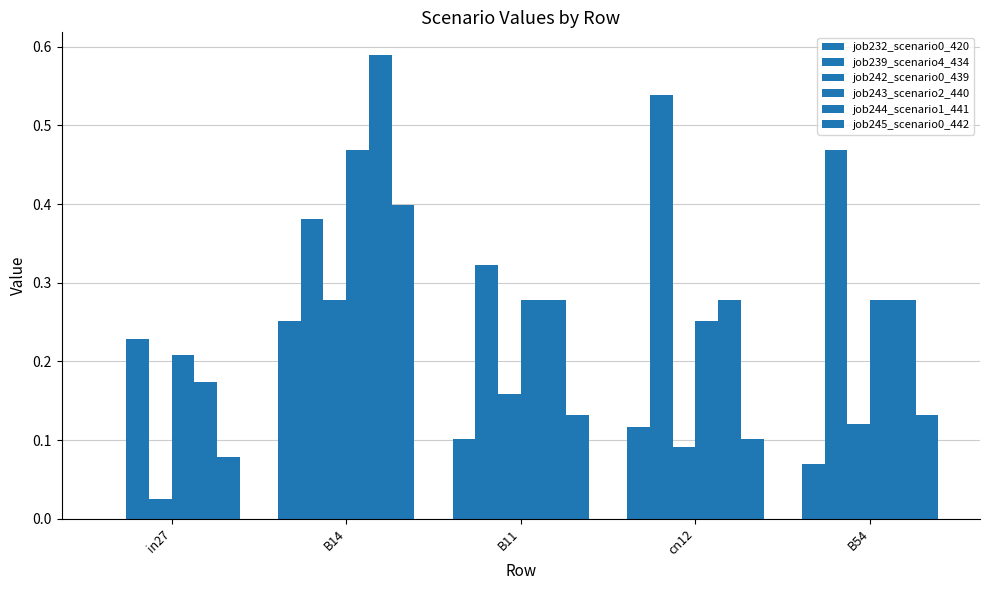

What is the difference between the highest and lowest values at in27?

0.2